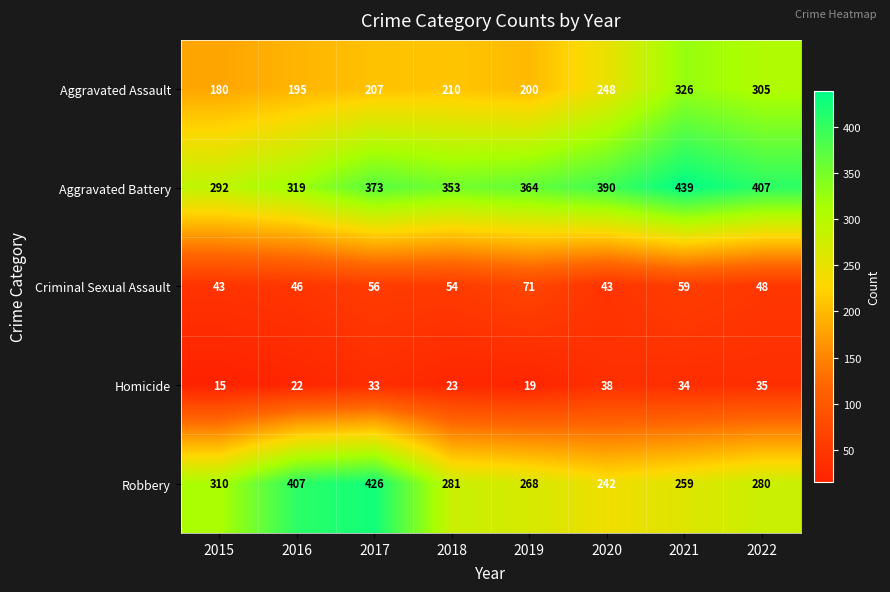

Which series has the largest total across all categories?

Aggravated Battery